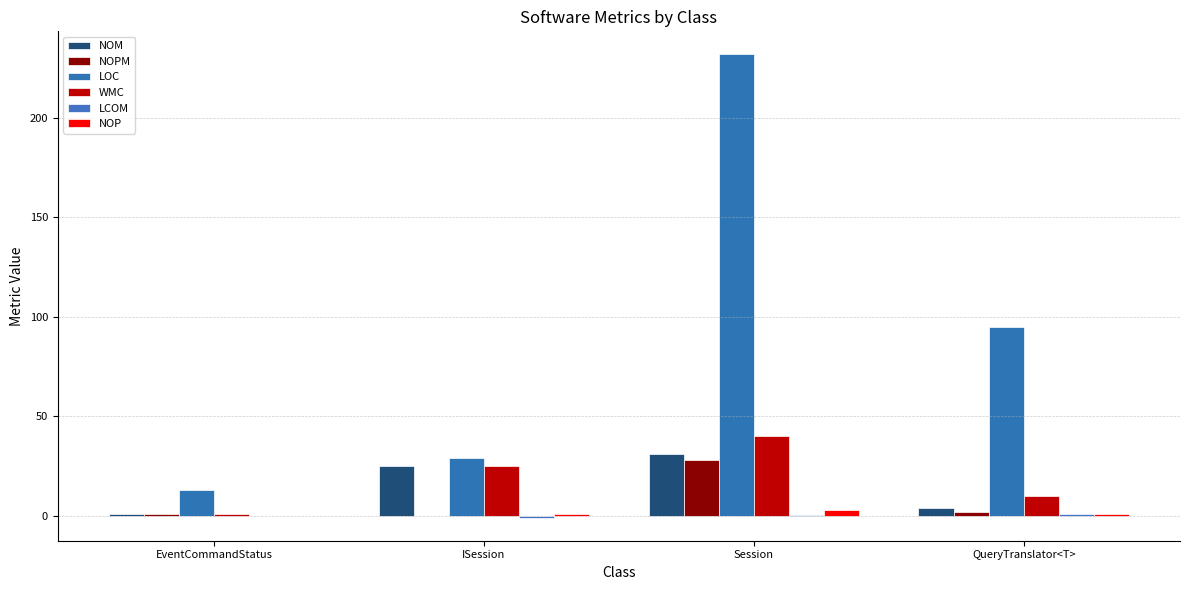

Where does the NOP series first go above 1?

Session